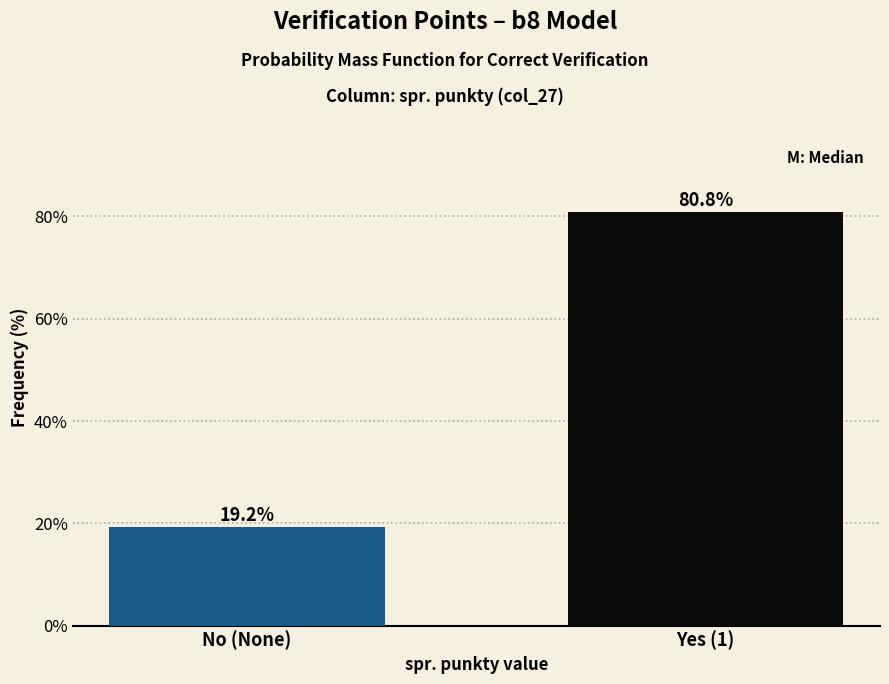

Reading left to right, what are all the values shown in this chart?

19.2	80.8